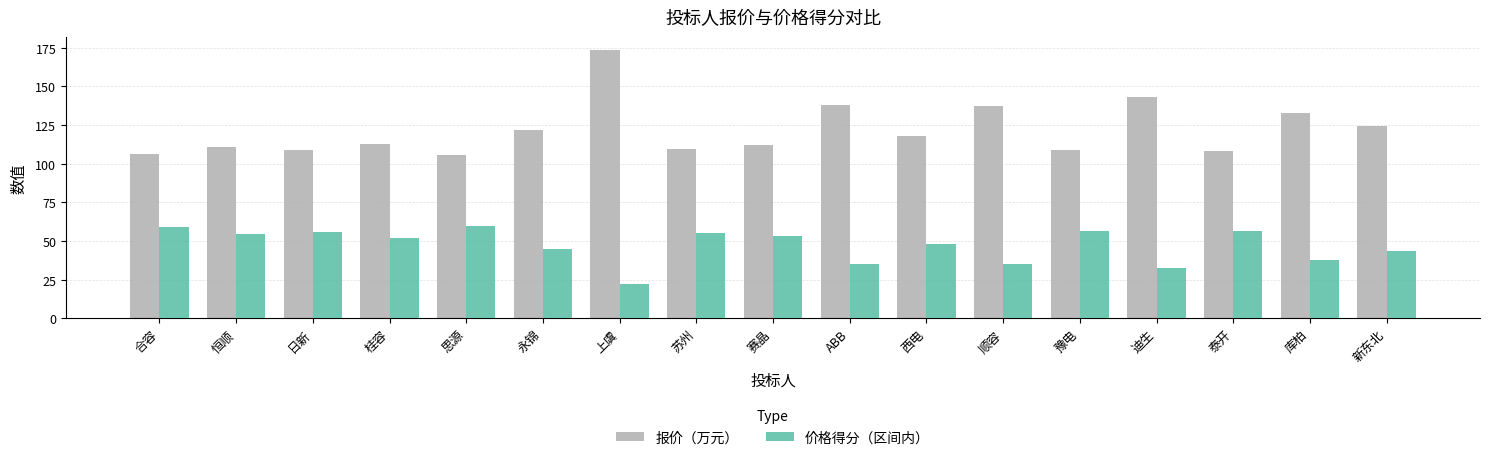

Which series has the largest range (max minus min)?

报价（万元）